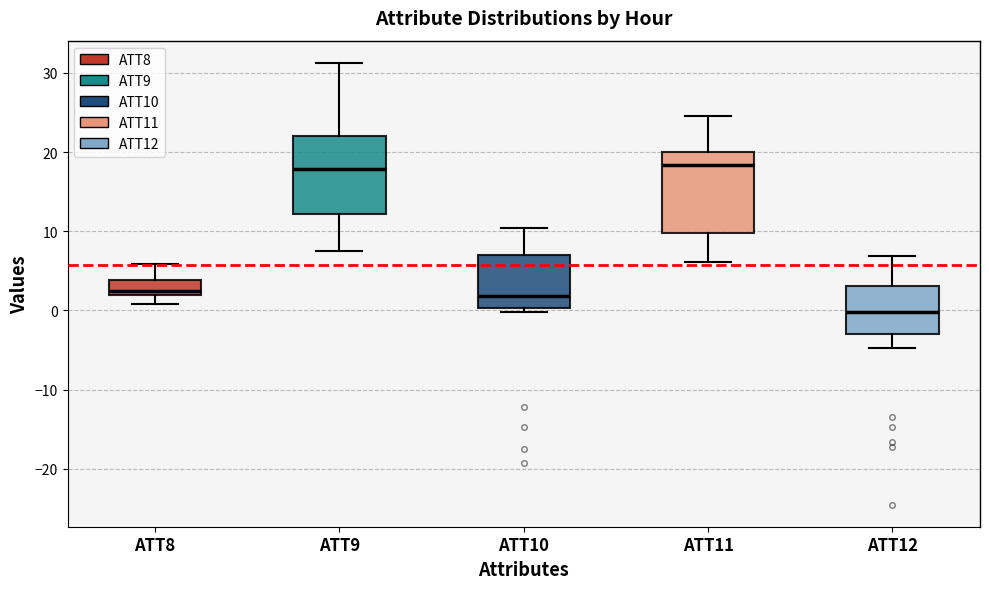

Reading left to right, read every box against the y-axis: the position of its median line, the range the box covers, and the ends of its whiskers. The values are not printed on the chart, so give them approximately, as read against the axis.

ATT8: median 2 (just above the box's lower edge), box 2 to 4, whiskers 1 to 6
ATT9: median 18, box 12 to 22, whiskers 7 to 31
ATT10: median 2, box 0 to 7, whiskers 0 (just below the box's lower edge) to 10
ATT11: median 18, box 10 to 20, whiskers 6 to 25
ATT12: median 0, box -3 to 3, whiskers -5 to 7